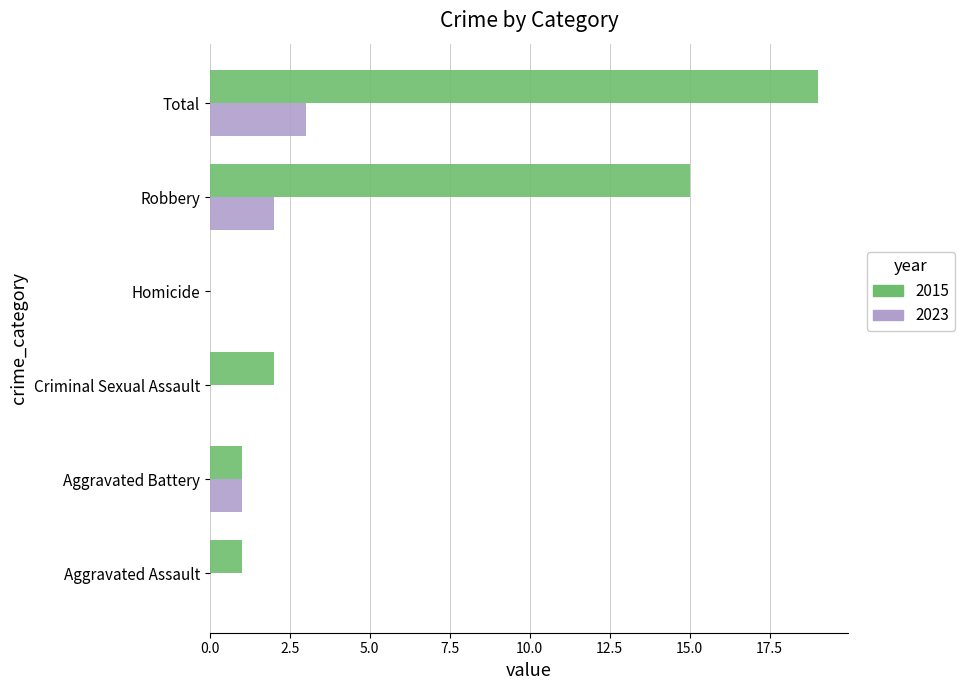

What is the maximum value for 2023?

3